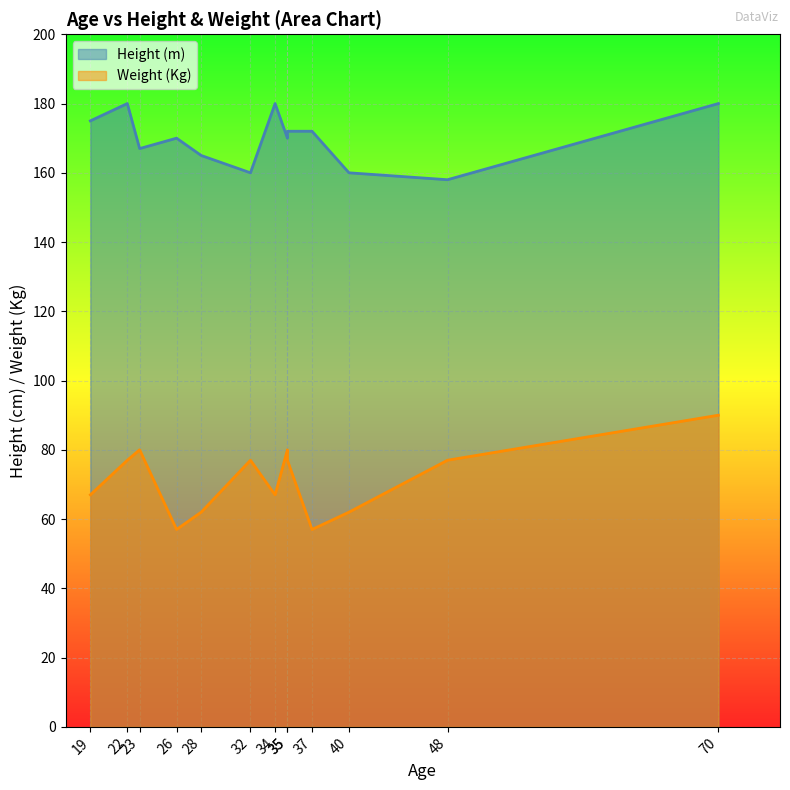

Rank the series by their maximum value, from highest to lowest.

Height (m), Weight (Kg)